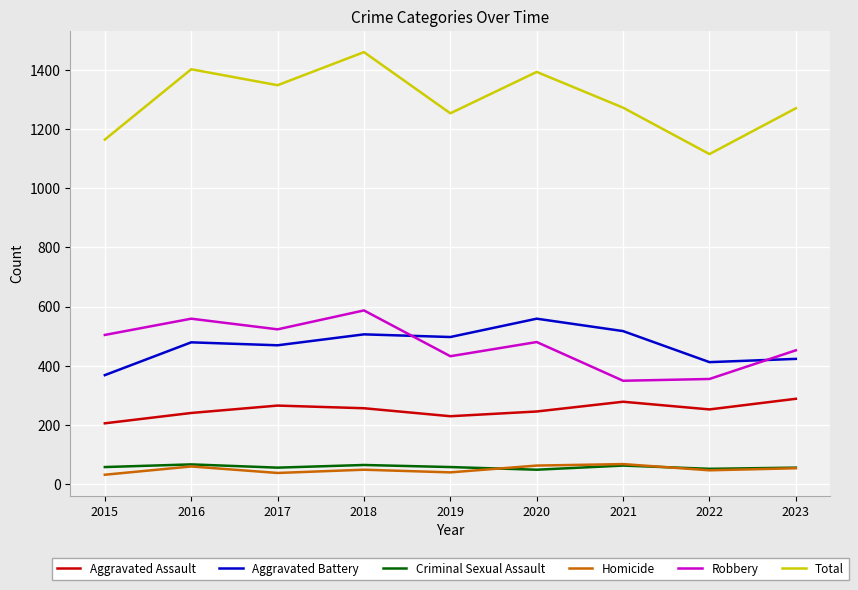

What is the smallest value displayed?

31